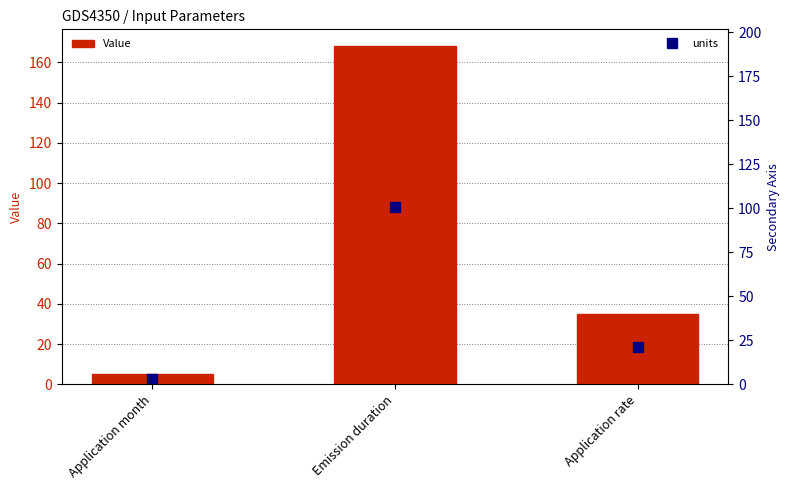

Is it true that the value at Application month is 3?

False